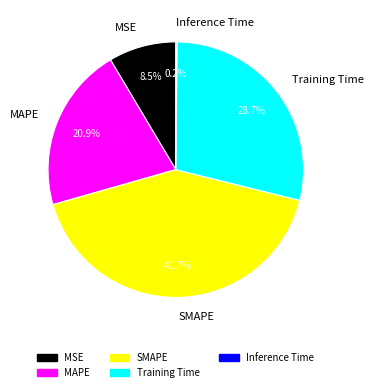

How much of the chart is everything except MAPE?

79.1%